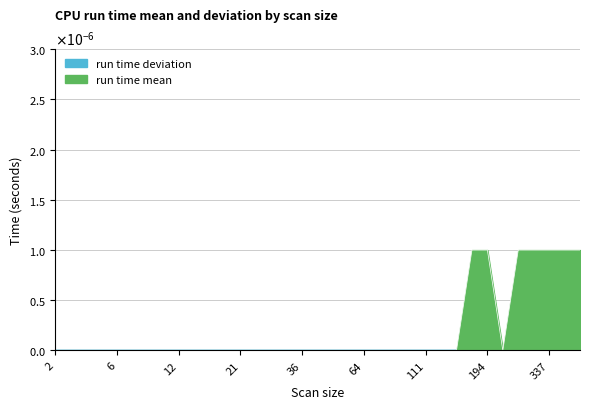

How many interior local valleys (lower than both neighbors) does the data have?

1